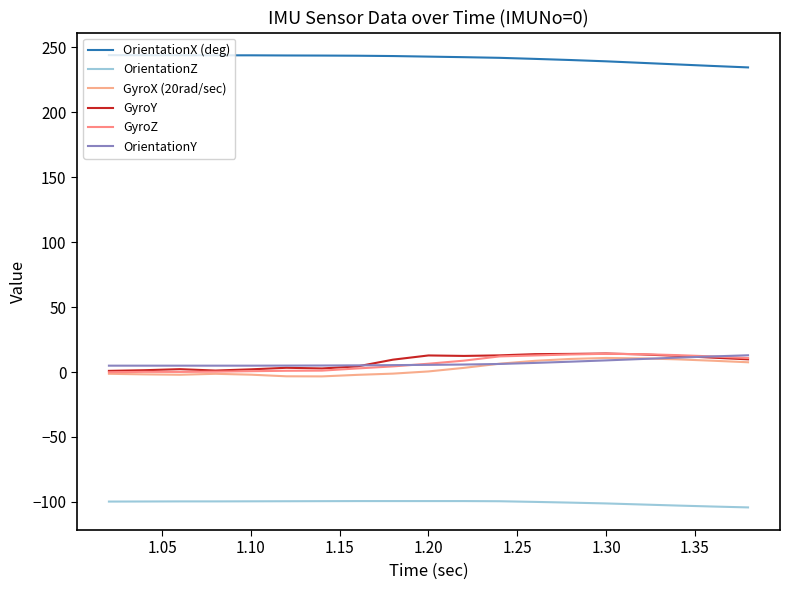

What is the label of the 11th point from the left?

1.20